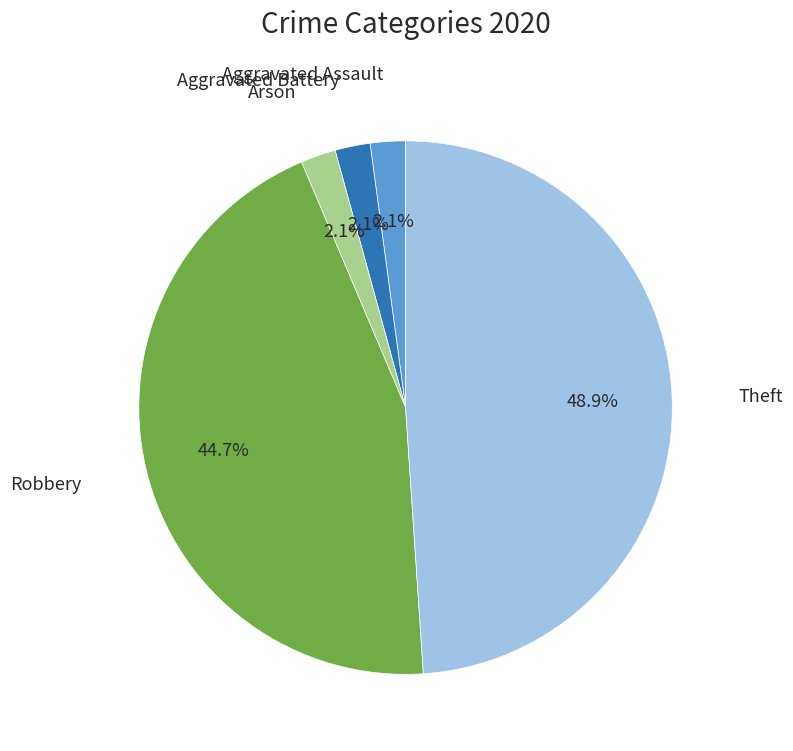

Is there a majority slice in this chart?

No